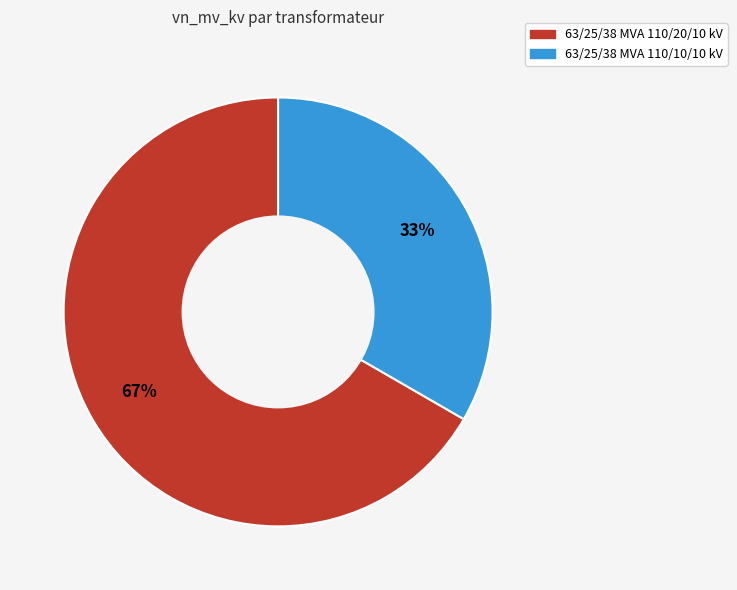

Which slice is the largest?

63/25/38 MVA 110/20/10 kV